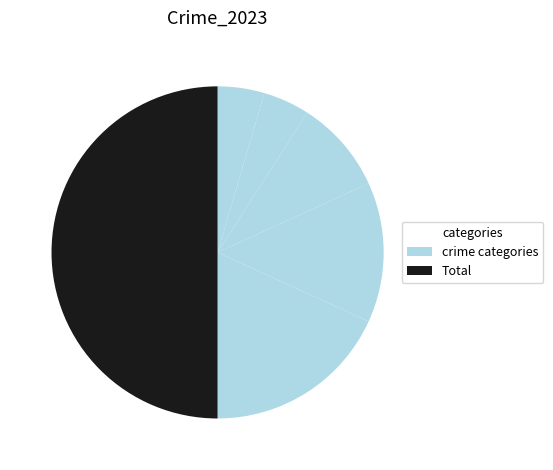

Count the number of slices in the pie.

6